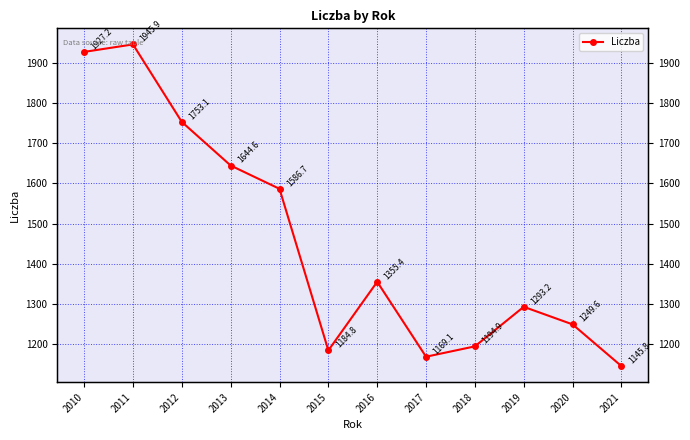

Between 2013 and 2017, which is larger?

2013